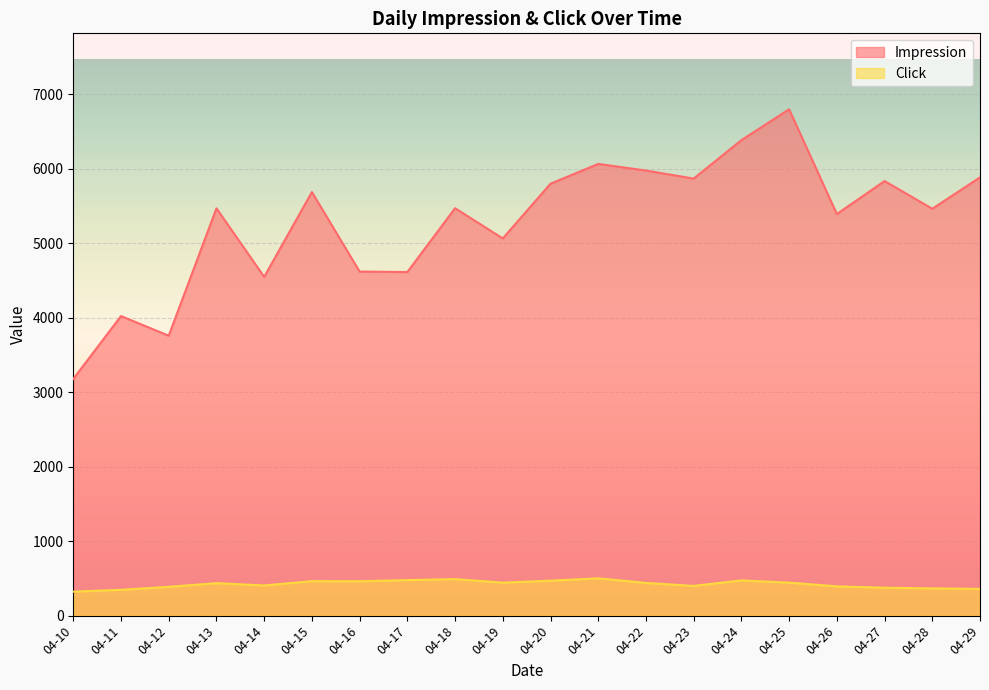

Rank the categories by Click value from highest to lowest.

04-21, 04-18, 04-17, 04-24, 04-20, 04-15, 04-16, 04-19, 04-25, 04-22, 04-13, 04-14, 04-23, 04-26, 04-12, 04-27, 04-28, 04-29, 04-11, 04-10